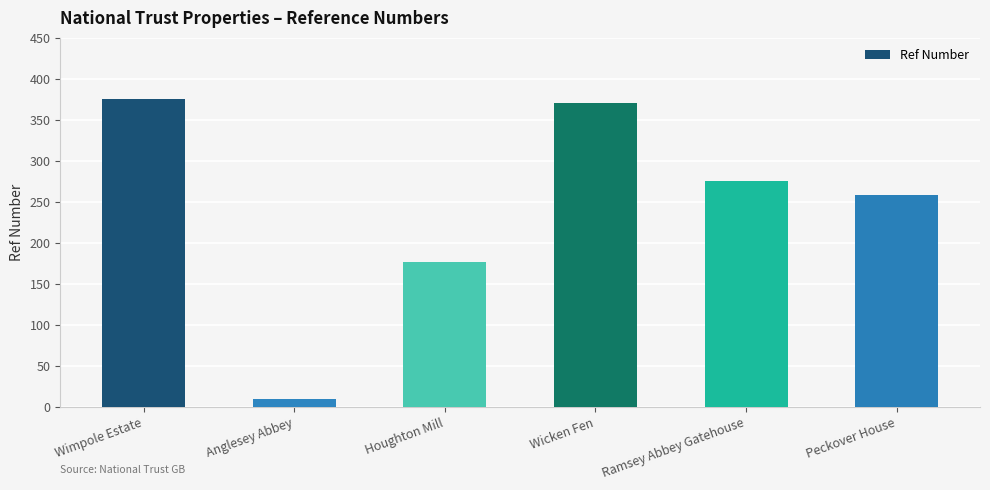

At which label does the data first exceed 275?

Wimpole Estate